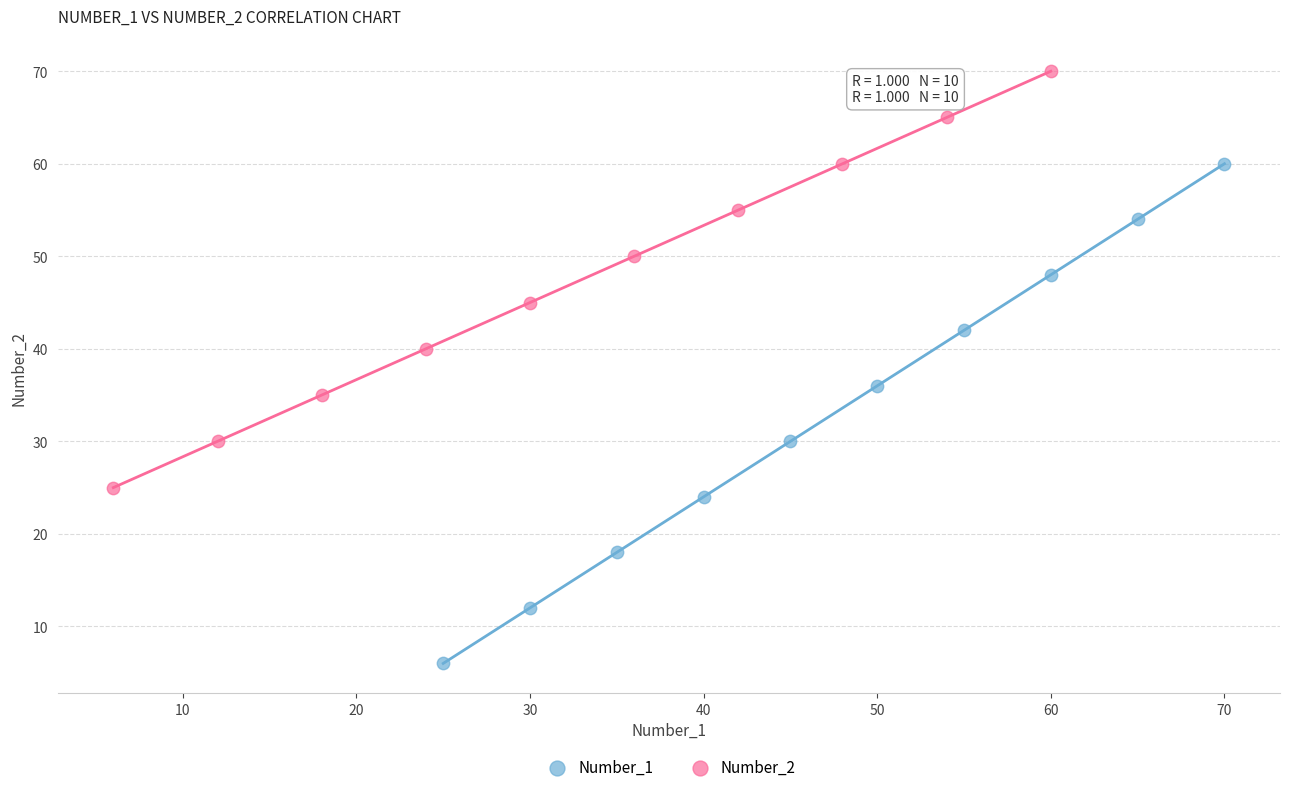

Which series reaches the maximum Y coordinate?

Number_2